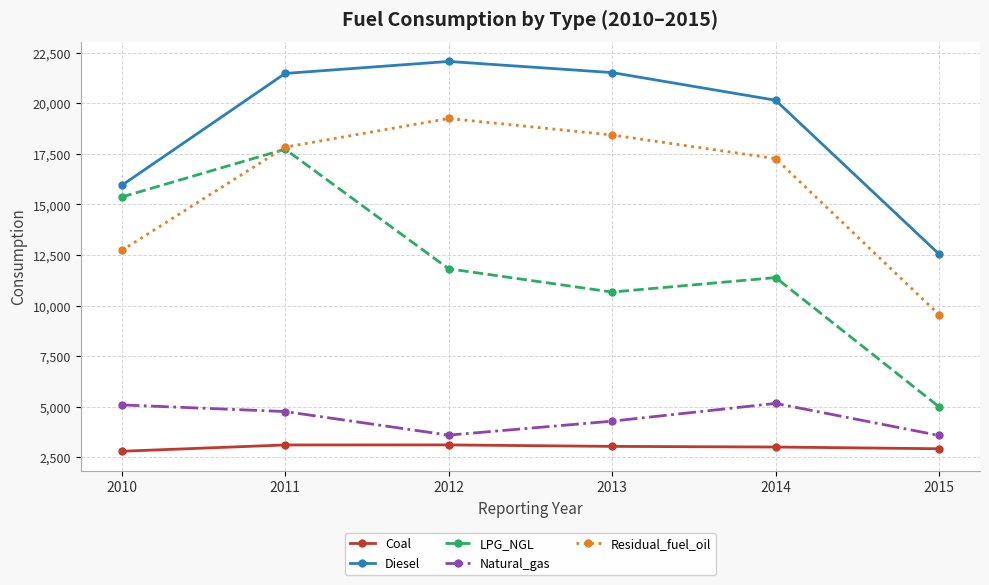

Is the value of Residual_fuel_oil at 2013 greater than the value of Diesel at 2014?

No